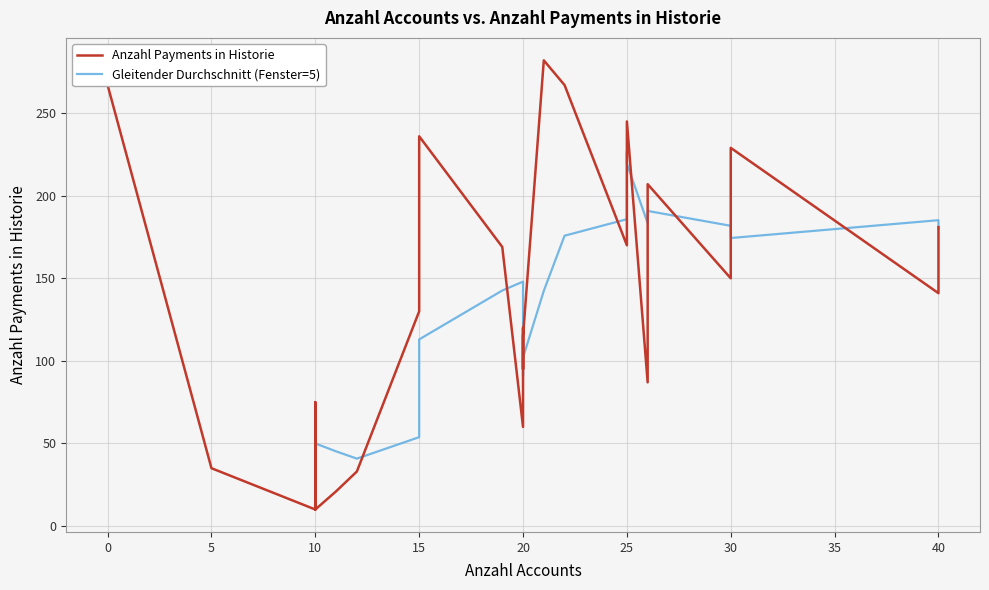

What is the difference between the maximum and minimum values?

272